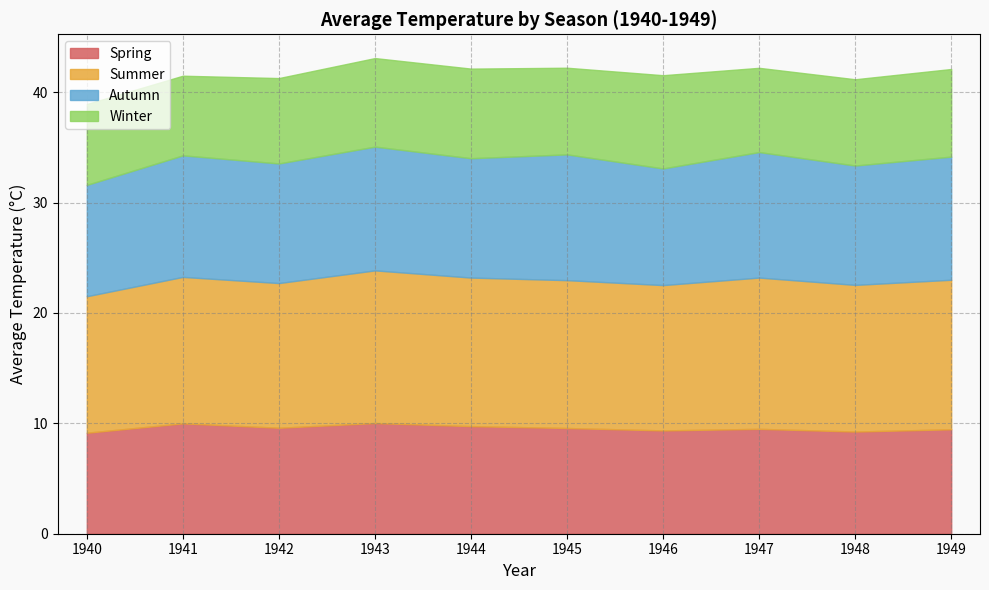

What is the value of the Winter point at the 9th from the left?

7.8